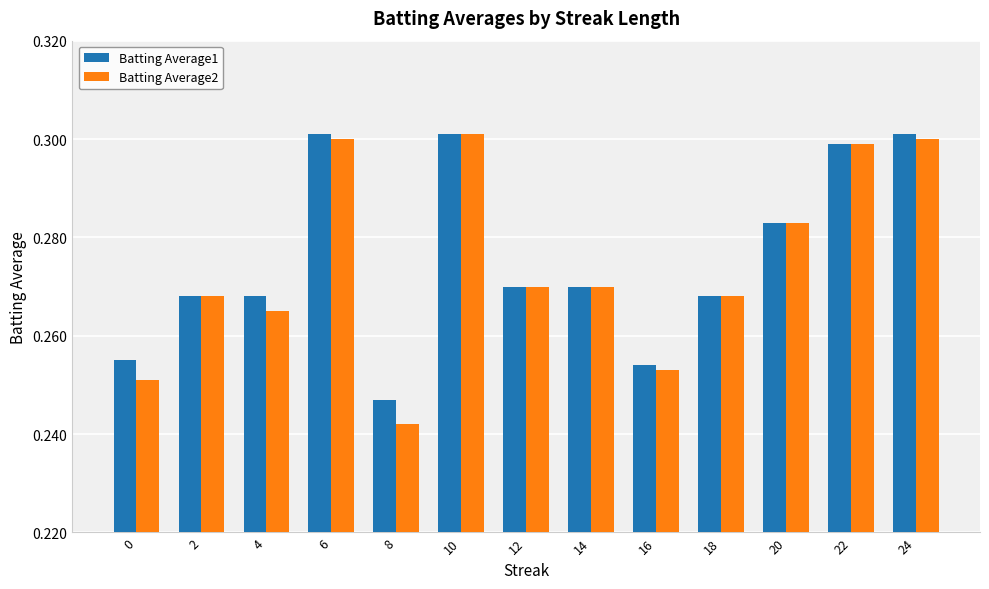

How many bars are there in total?

26